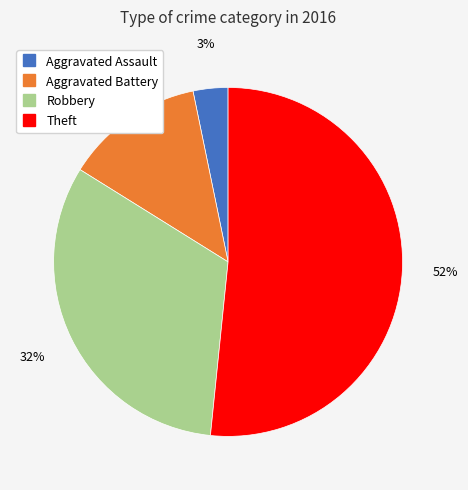

True or false: Robbery accounts for 40% of the total.

False